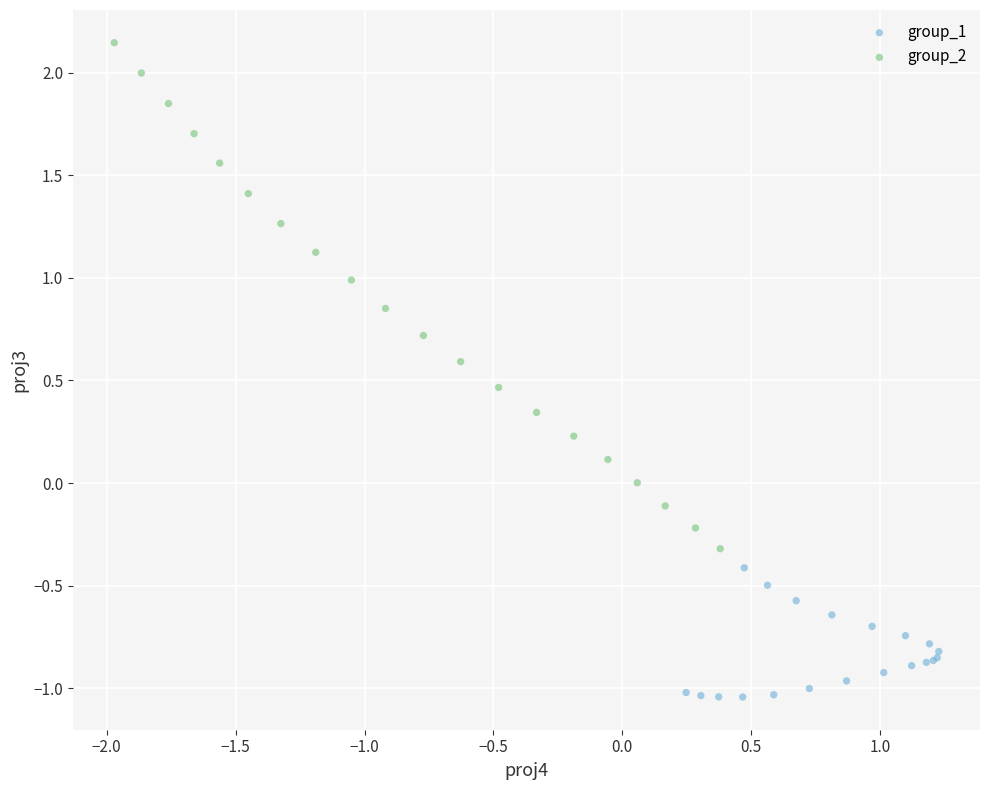

What are all the series names shown in the legend?

group_1, group_2